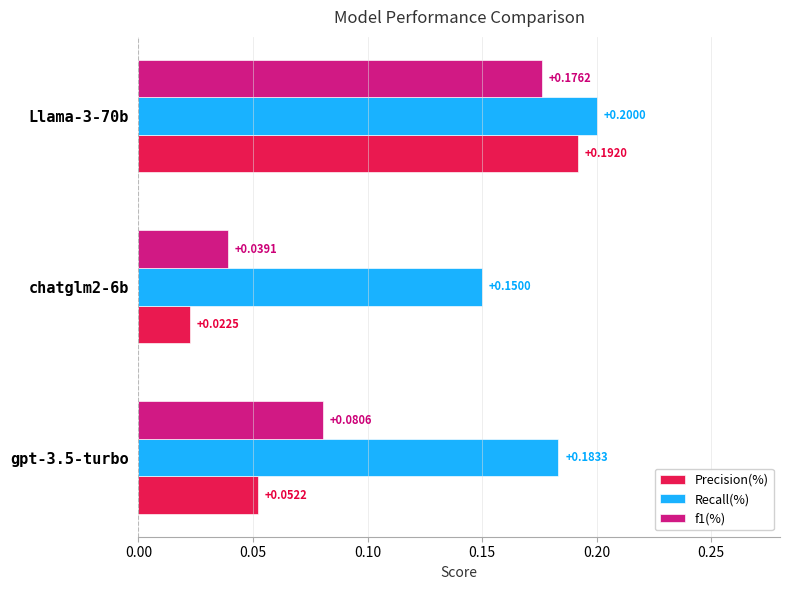

Rank the categories by f1(%) value from lowest to highest.

chatglm2-6b, gpt-3.5-turbo, Llama-3-70b